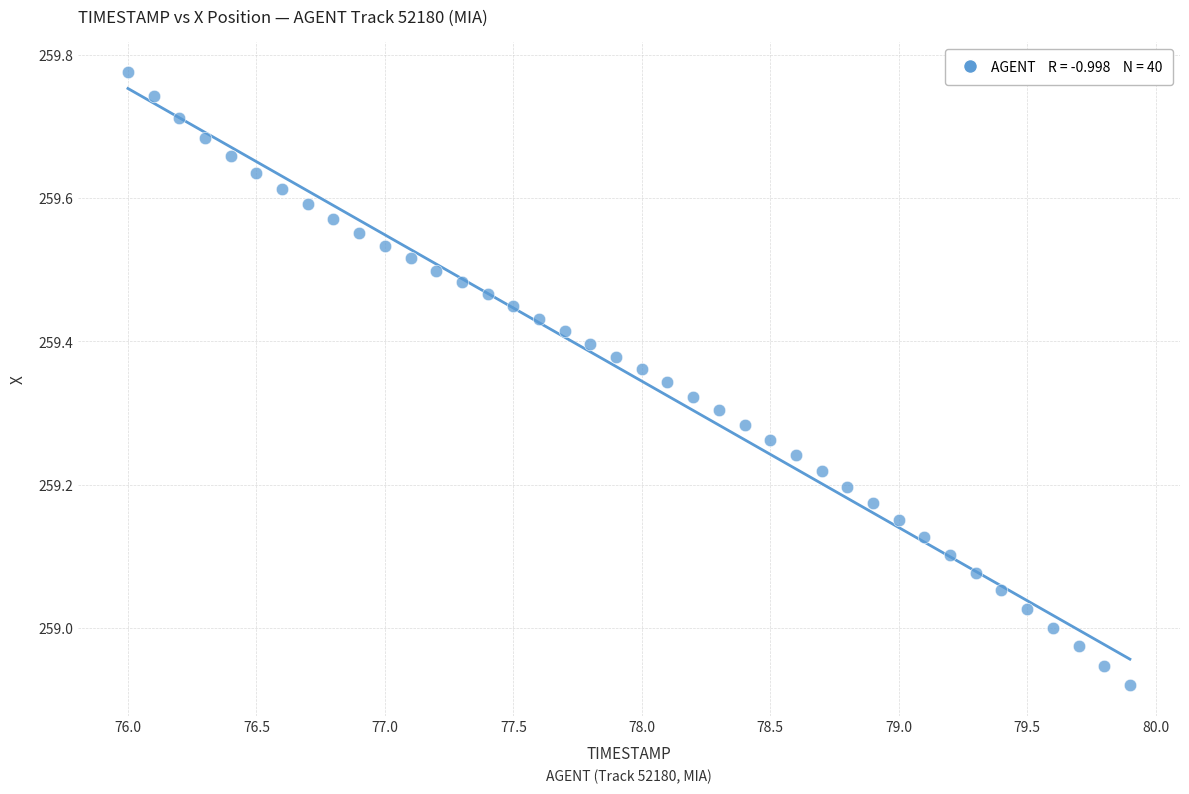

What is the range of X values (max minus min)?

3.9